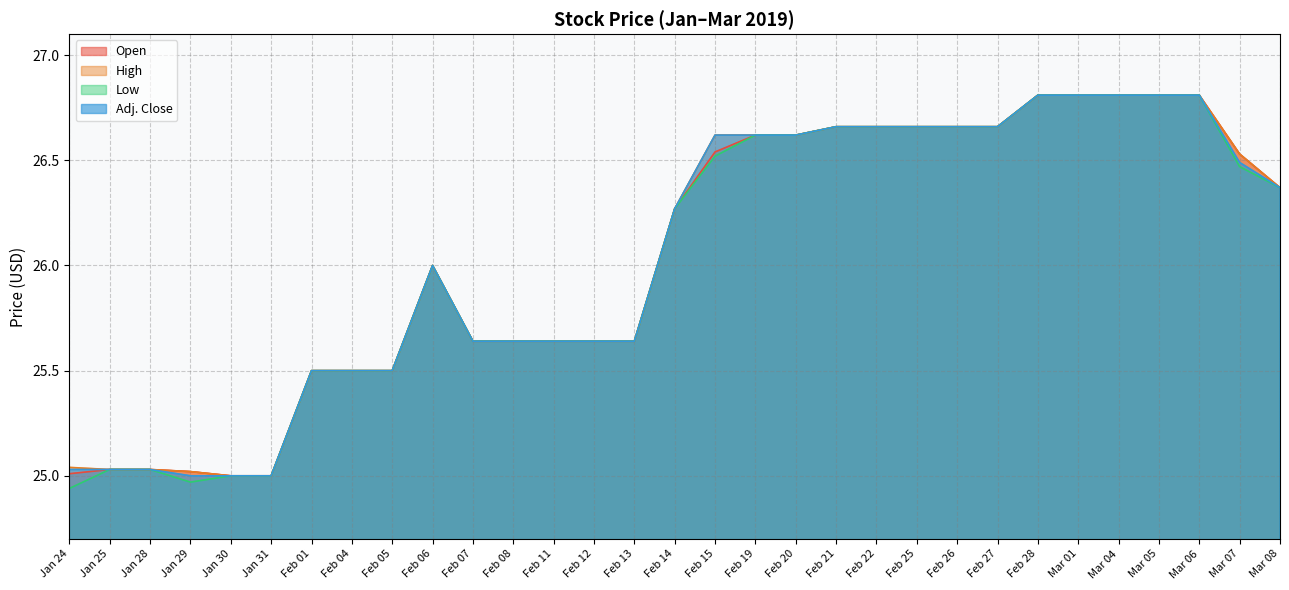

How many interior local peaks does the Low series have?

1